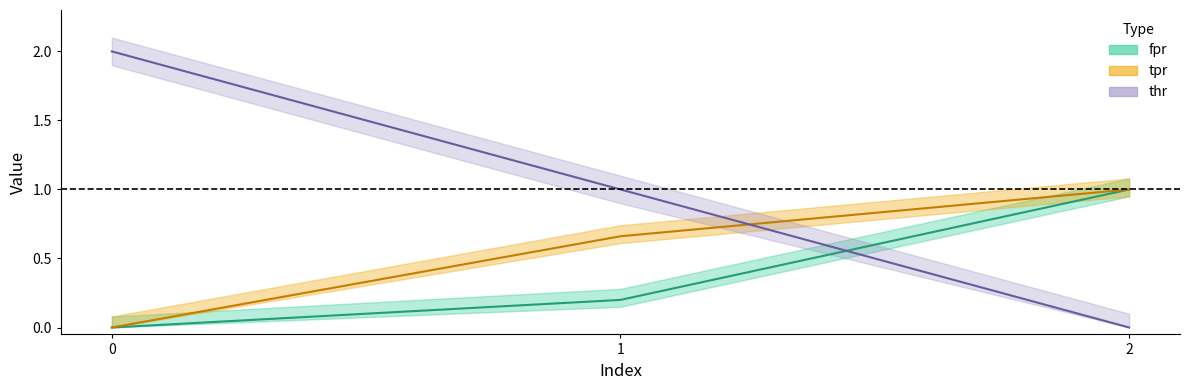

What is the sum of the thr values at 1 and 0?

3.0